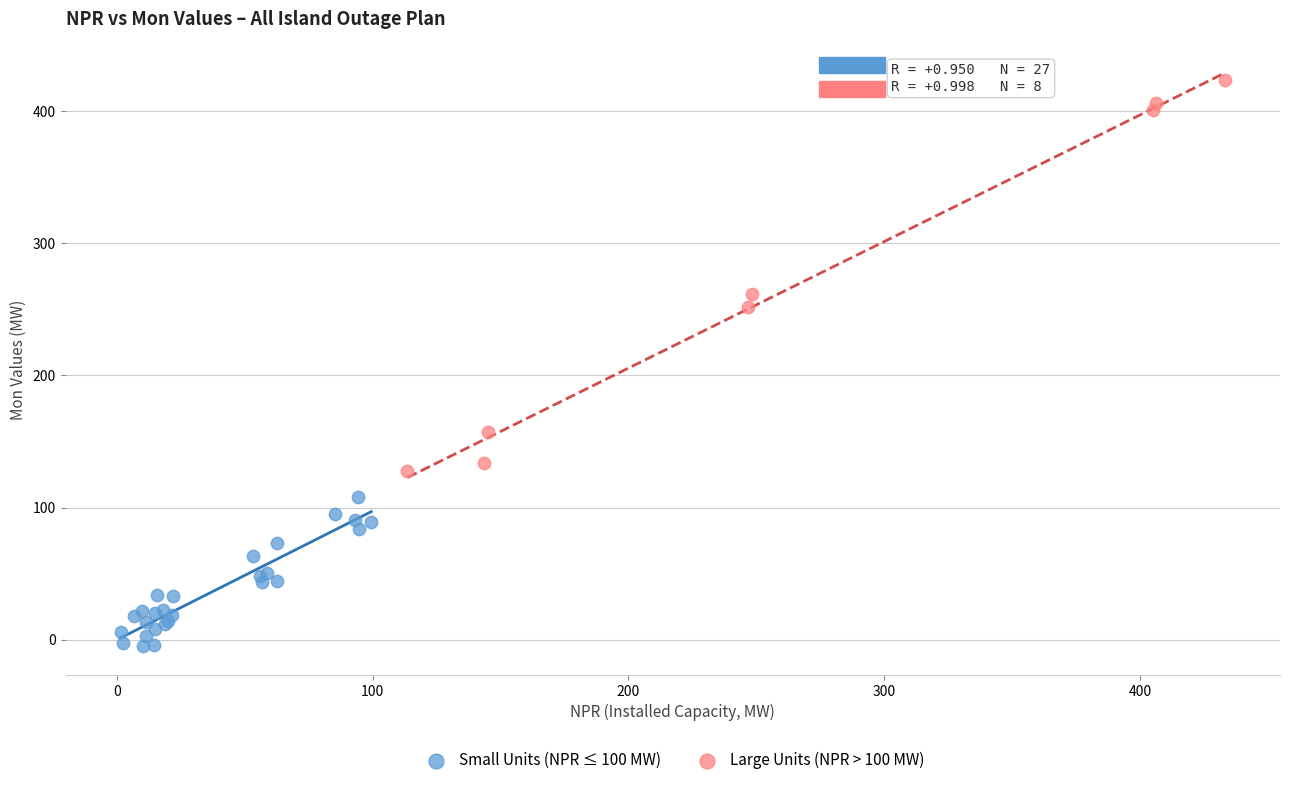

Which series has the widest spread of Y values?

Large Units (NPR > 100 MW)